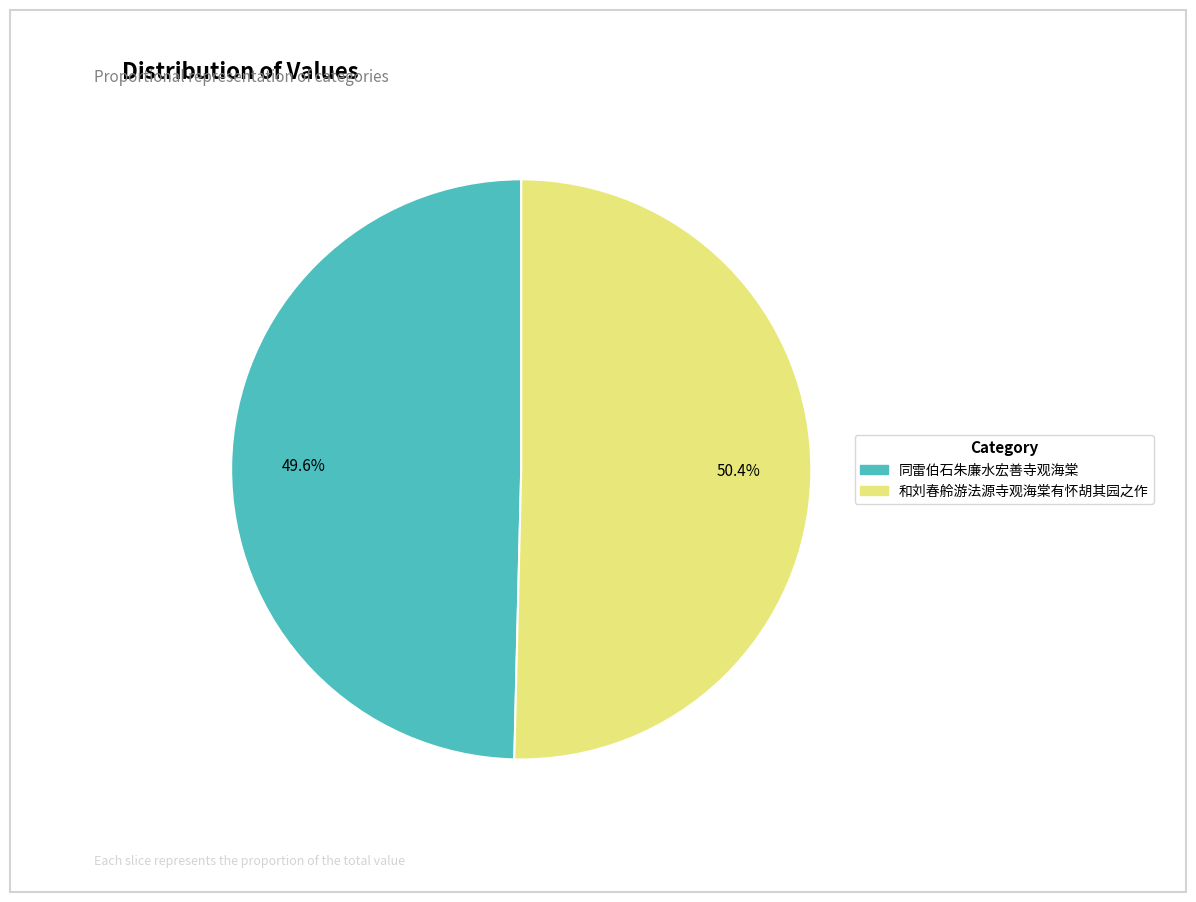

To the nearest percent, what is the difference between the 同雷伯石朱廉水宏善寺观海棠 and 和刘春舲游法源寺观海棠有怀胡其园之作 slice percentages?

1%